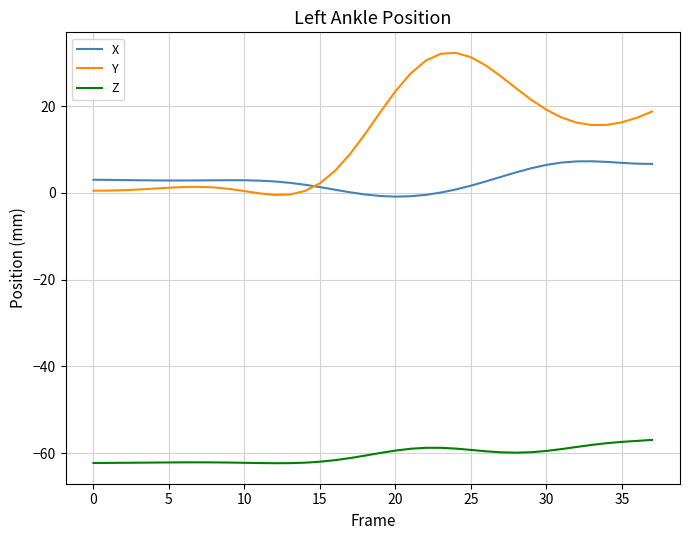

Which series has the largest total across all categories?

Y